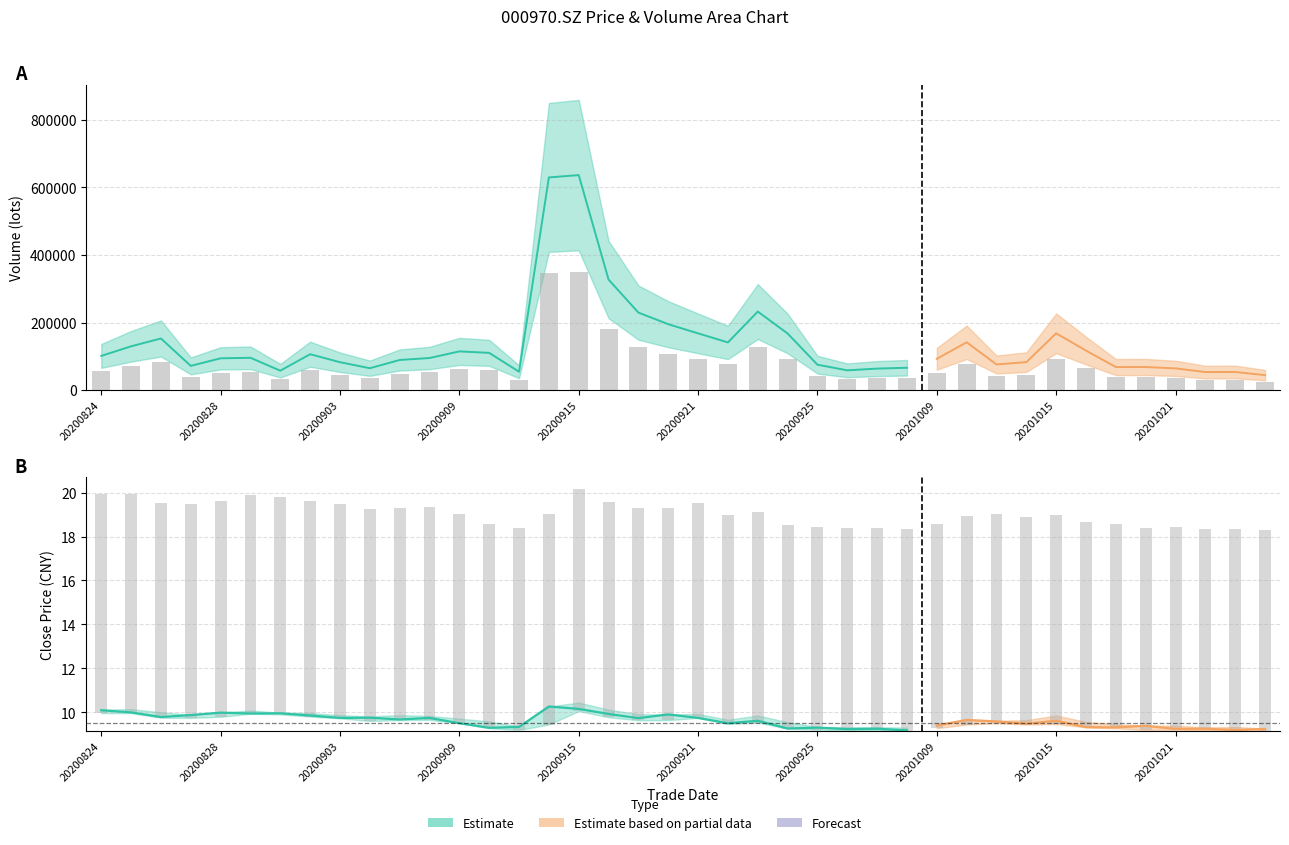

At which label does vol_scaled first exceed 52195?

20200824